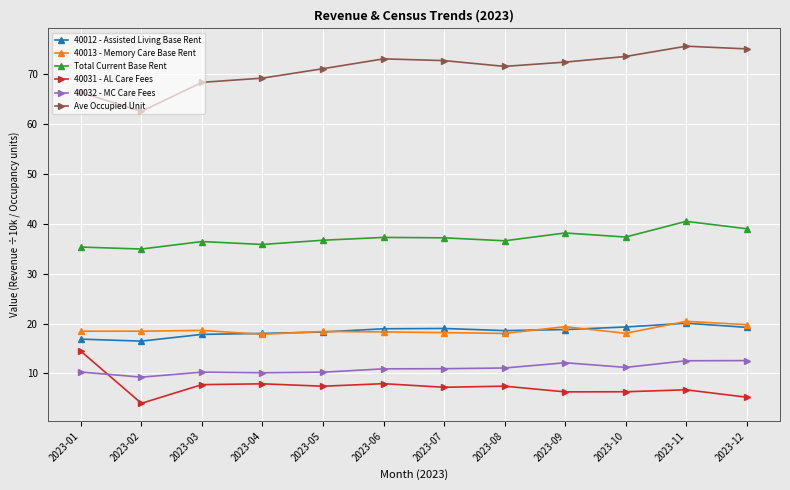

True or false: 40032 - MC Care Fees has more than 1 points higher than both neighbors.

True